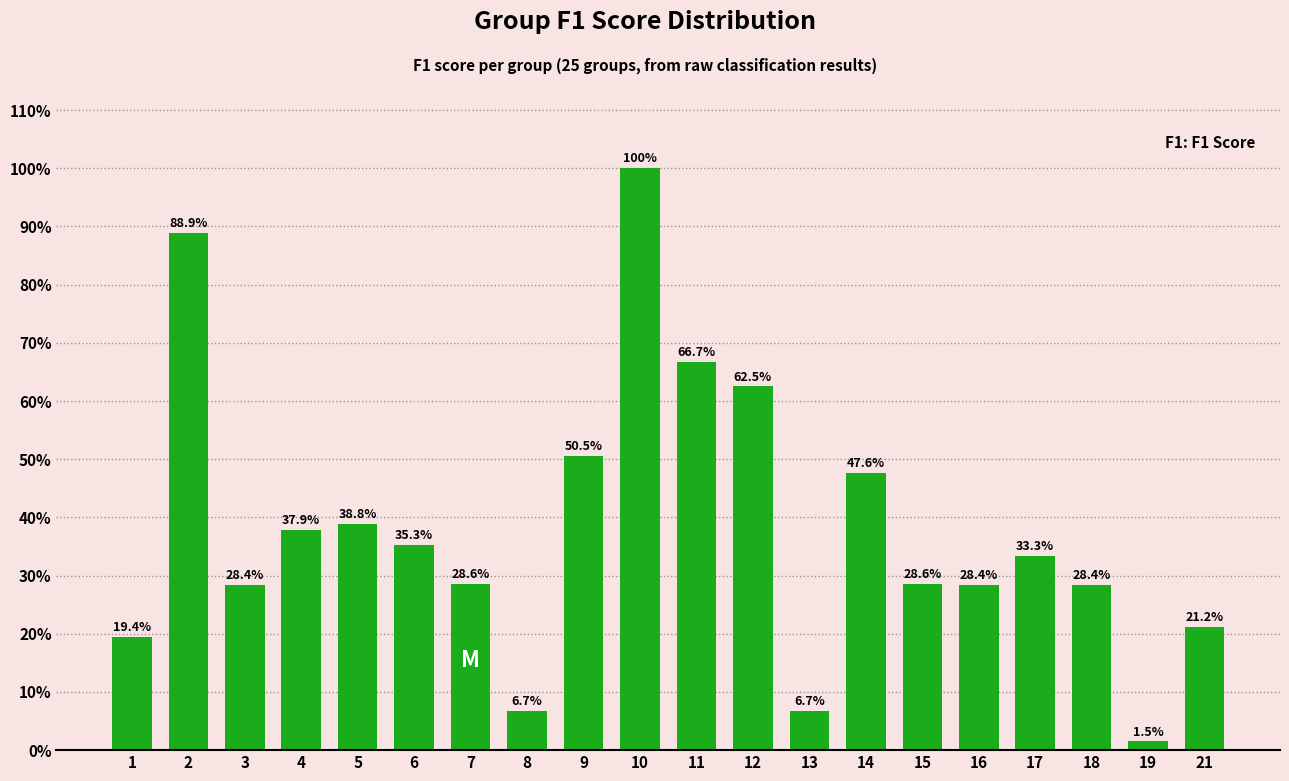

Does the chart contain any negative values?

No